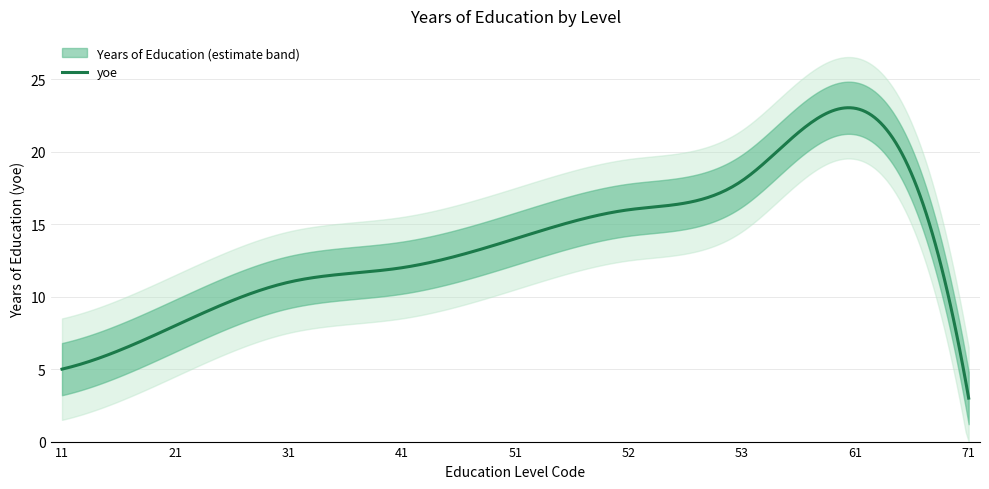

What is the difference between the values at 52 and 61?

7